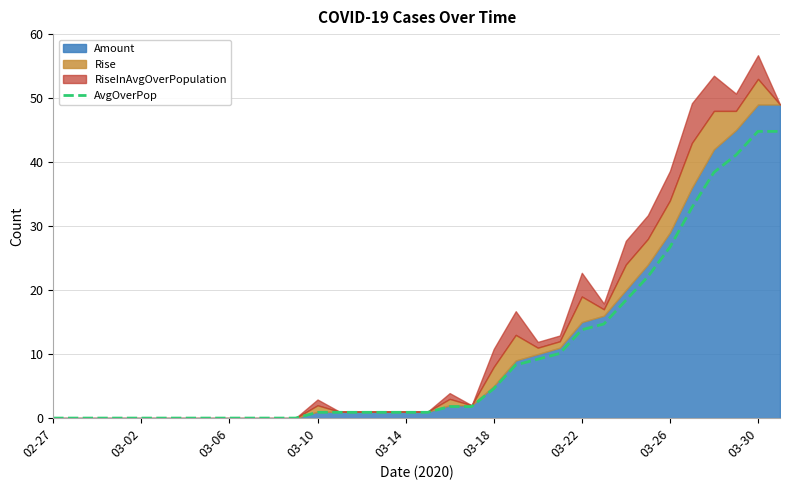

The value of AvgOverPop at 02-27 is 28.1. True or false?

False